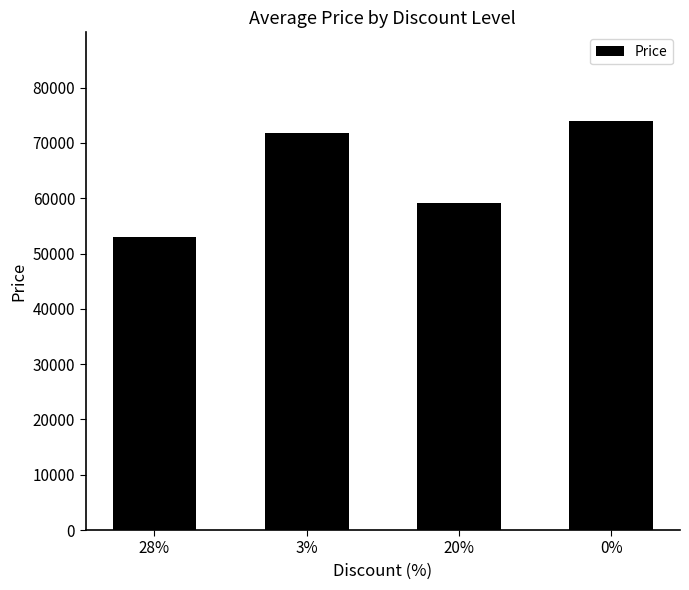

What is the maximum value shown in the chart?

74000